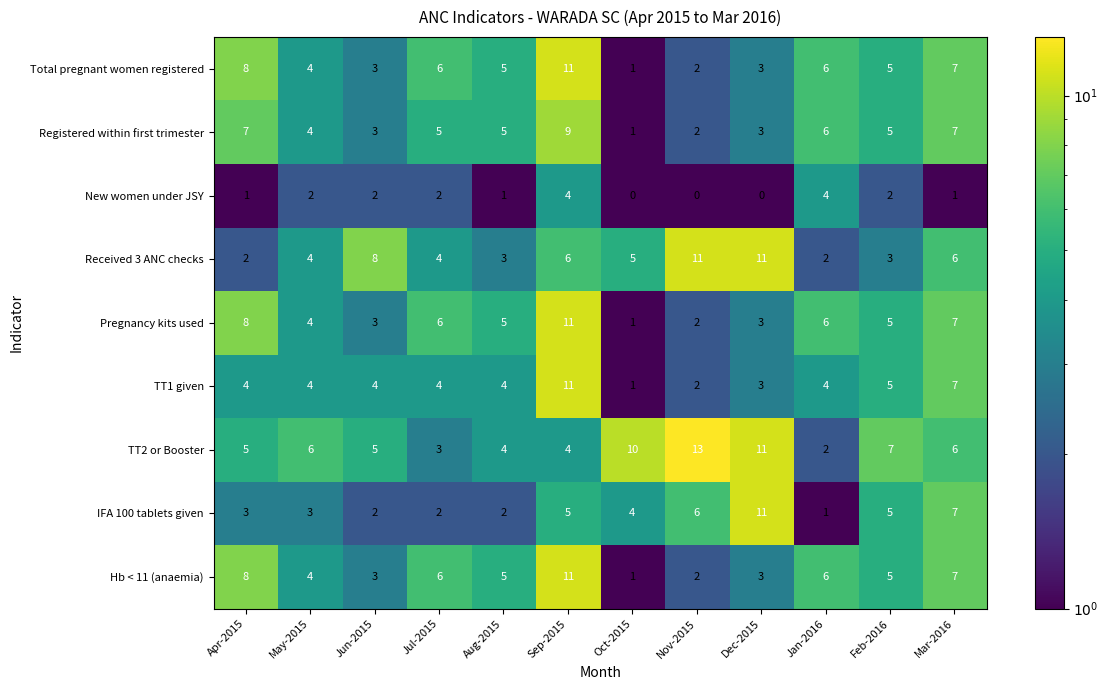

True or false: Hb < 11 (anaemia) has a value of 4 at Mar-2016.

False